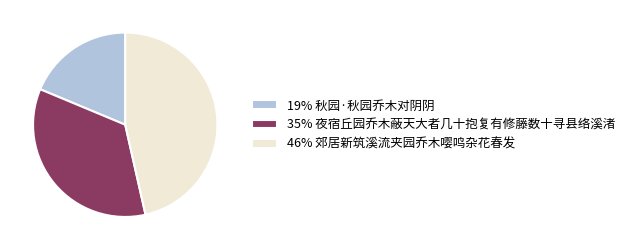

The 46% 郊居新筑溪流夹园乔木嘤鸣杂花春发 slice represents 33% of the pie. True or false?

False